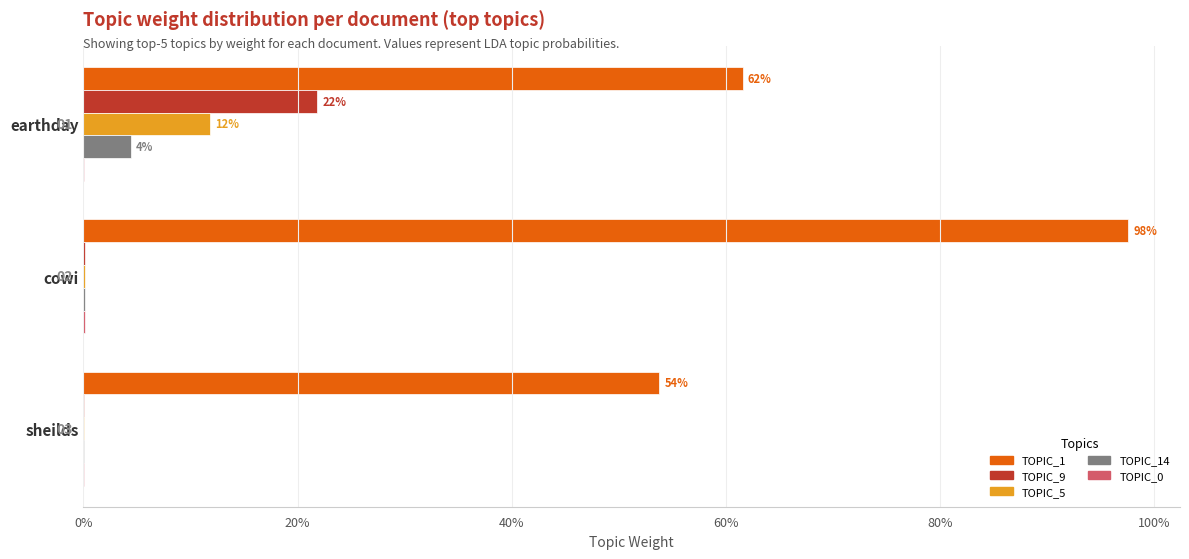

List the series in order of their peak value, highest first.

TOPIC_1, TOPIC_9, TOPIC_5, TOPIC_14, TOPIC_0